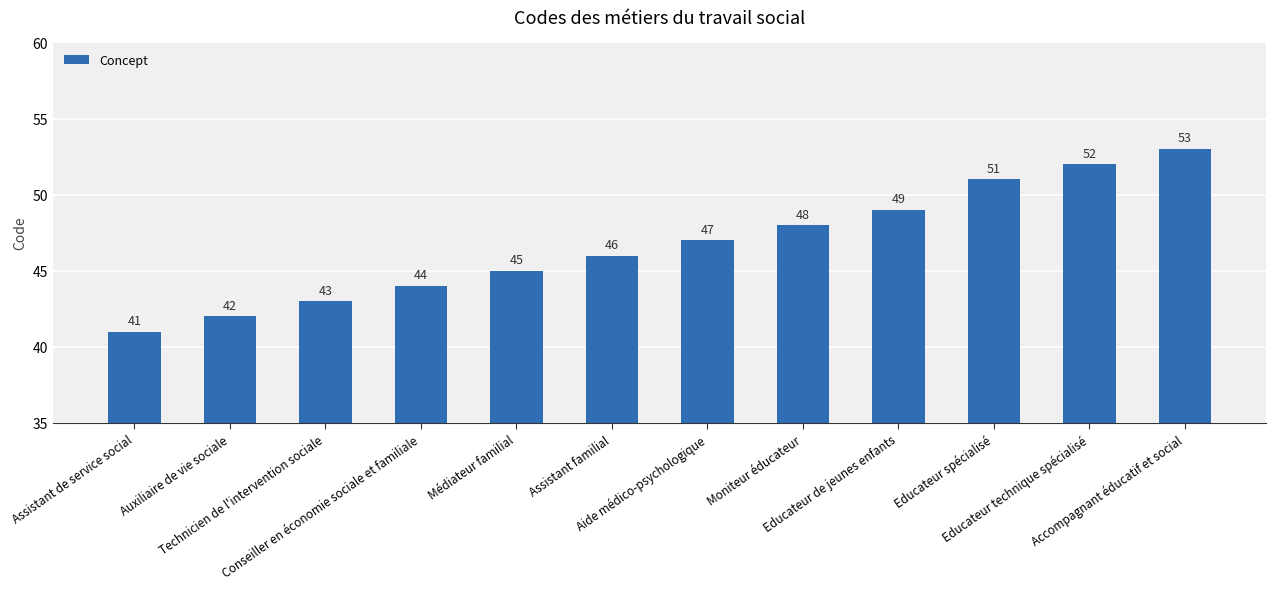

List the labels in order of value, largest first.

Accompagnant éducatif et social, Educateur technique spécialisé, Educateur spécialisé, Educateur de jeunes enfants, Moniteur éducateur, Aide médico-psychologique, Assistant familial, Médiateur familial, Conseiller en économie sociale et familiale, Technicien de l'intervention sociale, Auxiliaire de vie sociale, Assistant de service social